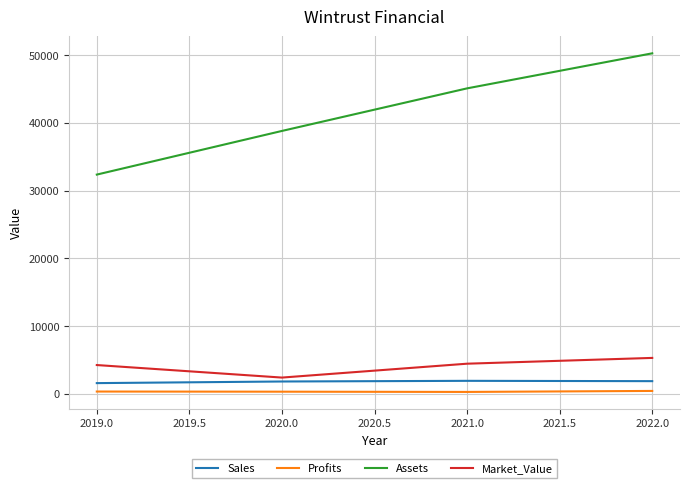

True or false: Sales has a value of 1593.0 at 2019.0.

True